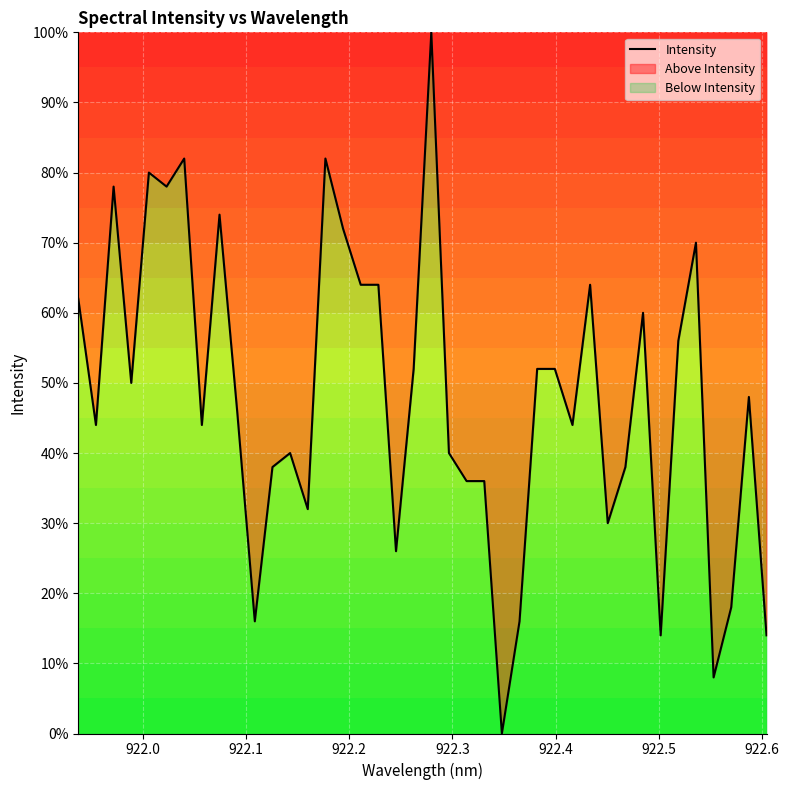

What is the difference between the maximum and minimum values?

100.0